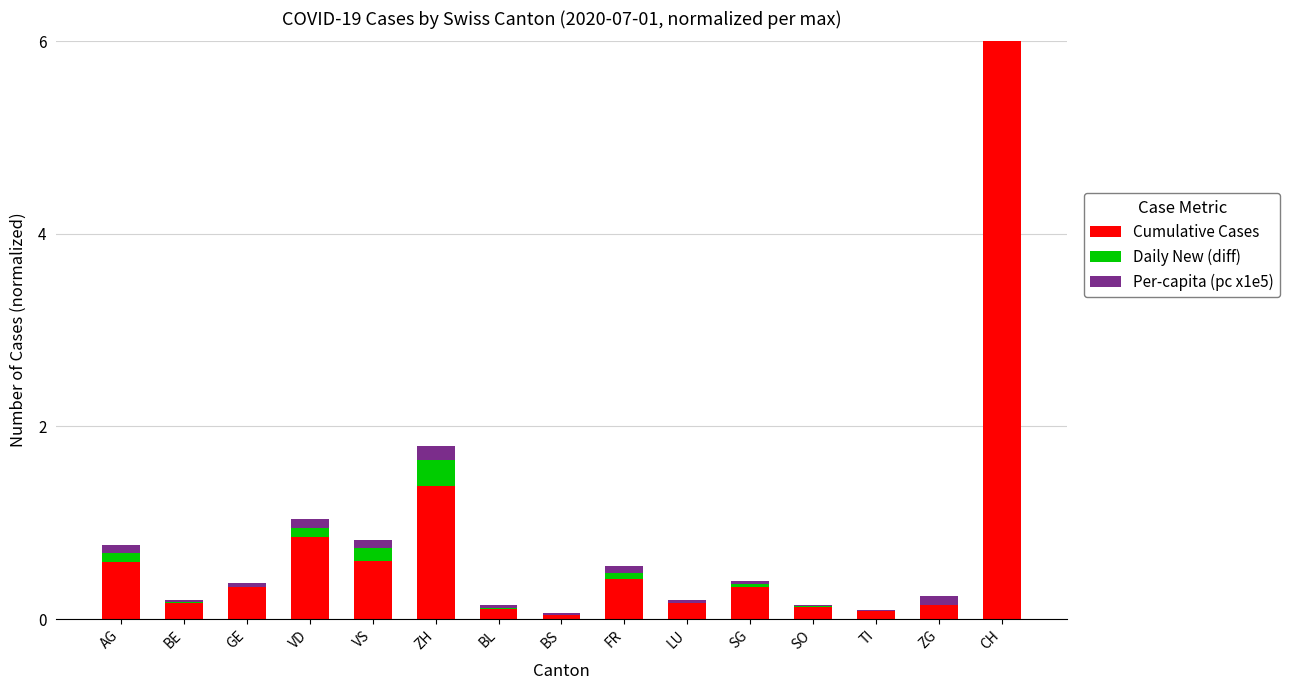

What is the difference between the maximum and minimum values in the Cumulative Cases series?

6.0